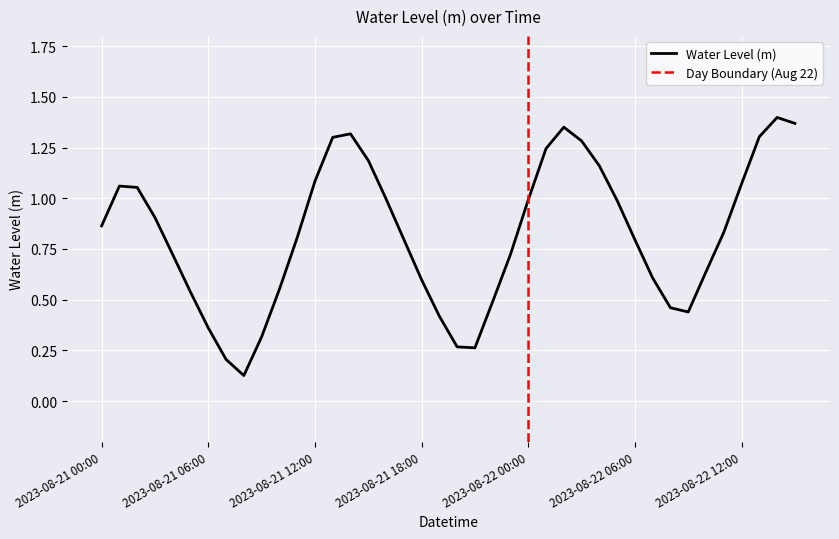

What is the average value?

0.8